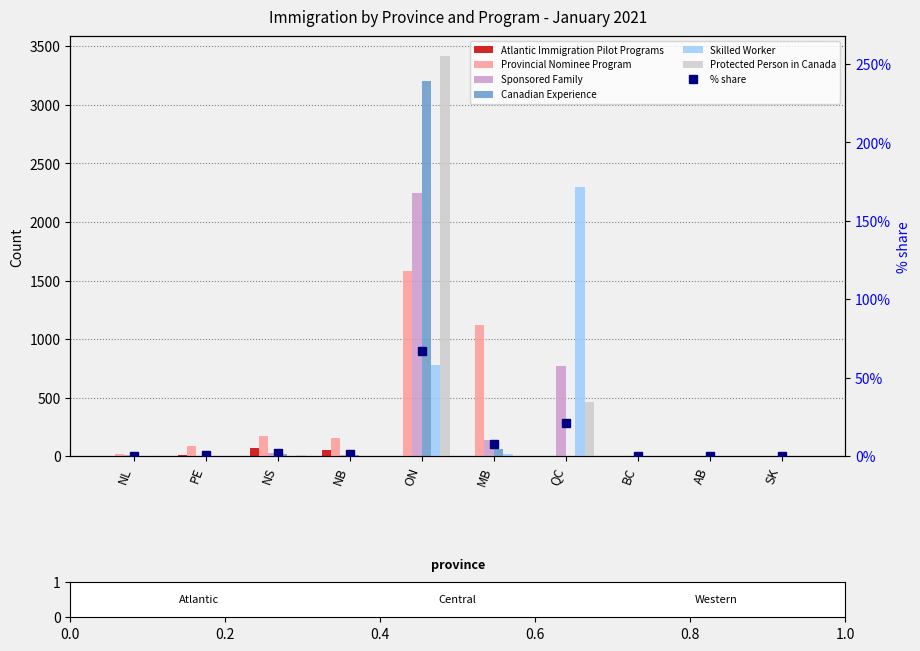

Reading left to right, what are all the values shown in this chart?

Atlantic Immigration Pilot Programs: 5	10	70	55	0	0	0	0	0	0
Provincial Nominee Program: 20	90	175	160	1585	1120	0	0	0	0
Sponsored Family: 10	0	25	15	2245	135	775	0	0	0
Canadian Experience: 0	0	20	10	3200	60	0	0	0	0
Skilled Worker: 0	0	5	0	780	20	2300	0	0	0
Protected Person in Canada: 0	0	10	0	3415	0	460	0	0	0